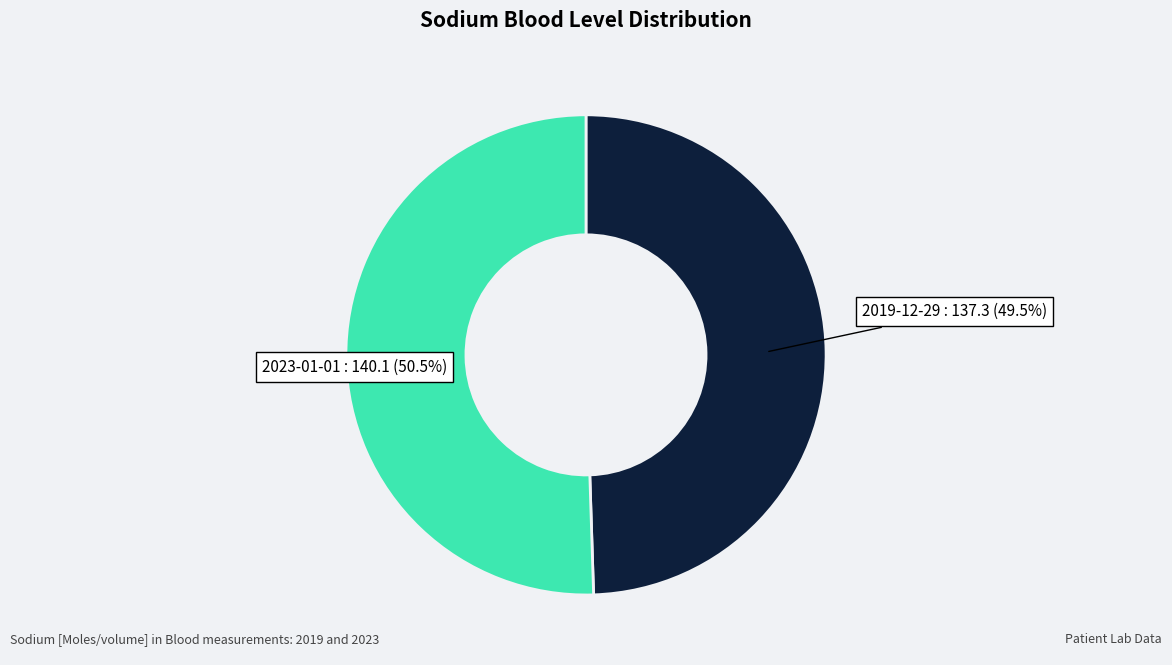

Does any single category account for the majority?

Yes